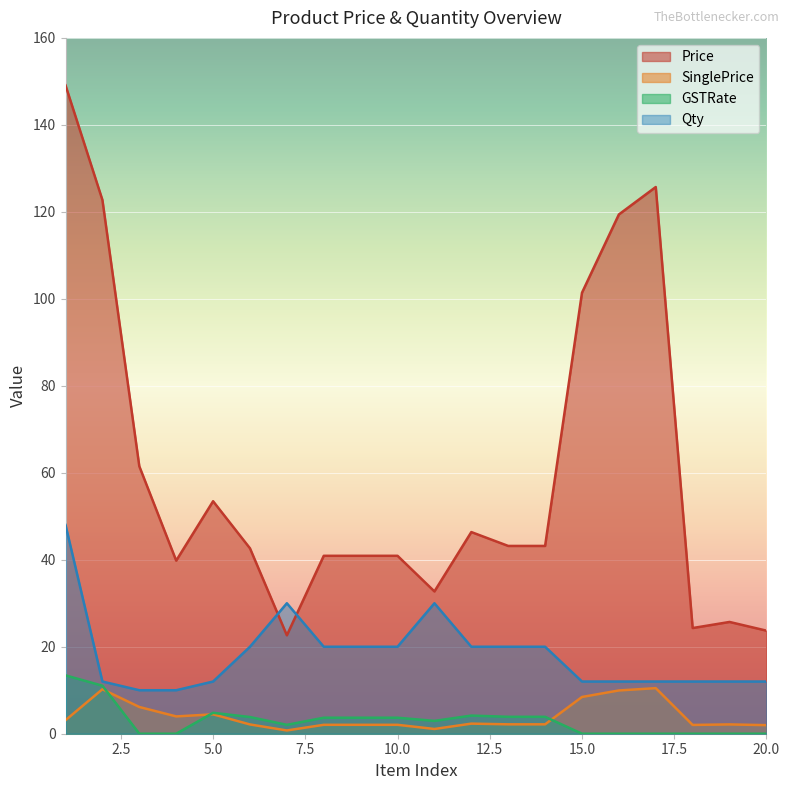

How many intersections are there between Qty and Price?

2